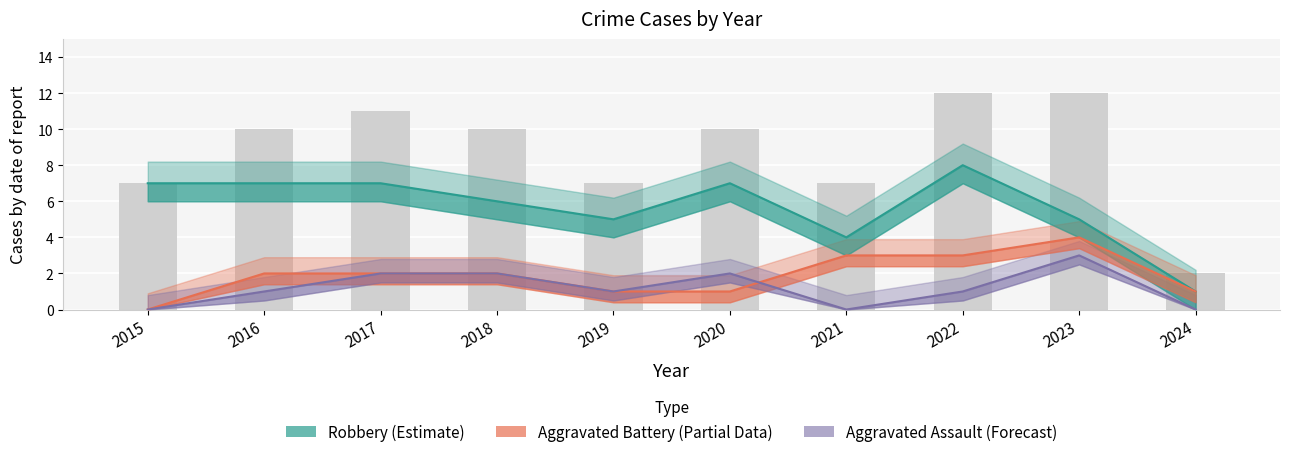

What is the difference between the Aggravated Battery (Partial) values at 2021 and 2024?

2